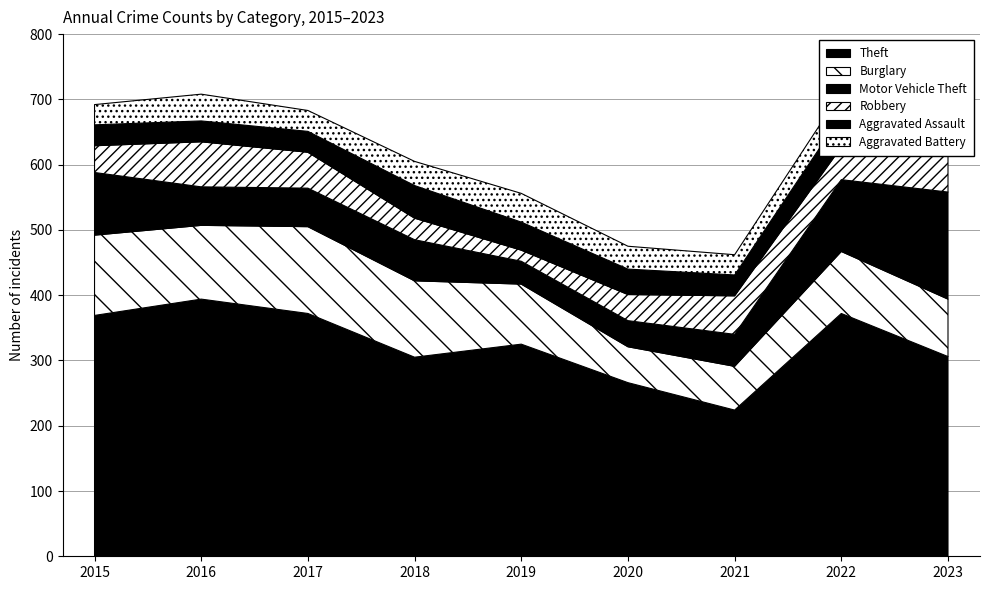

The Burglary series shows 74 at 2017. True or false?

False